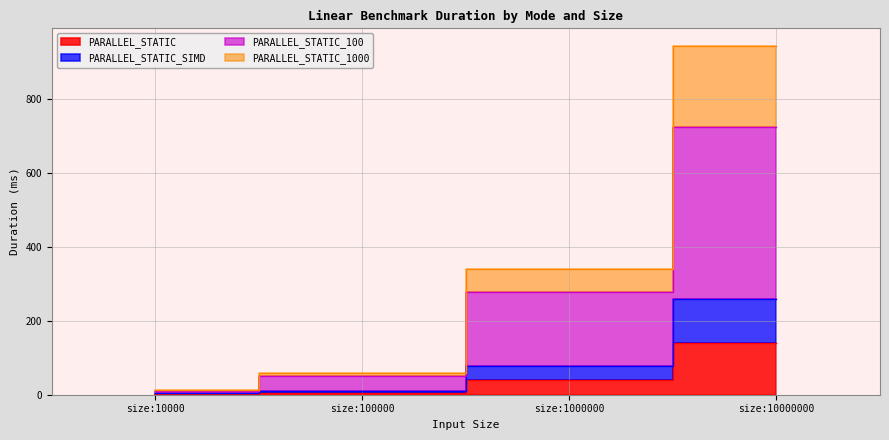

True or false: PARALLEL_STATIC and PARALLEL_STATIC_1000 cross at least once.

False